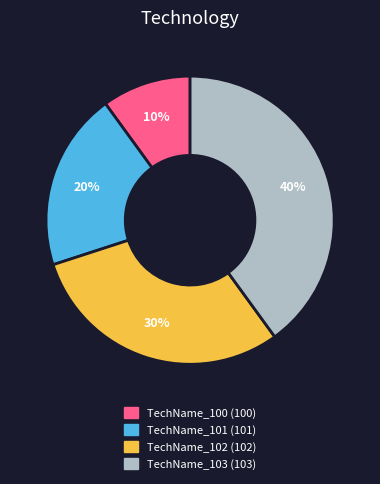

To the nearest percent, what portion does TechName_101 (101) represent?

20%